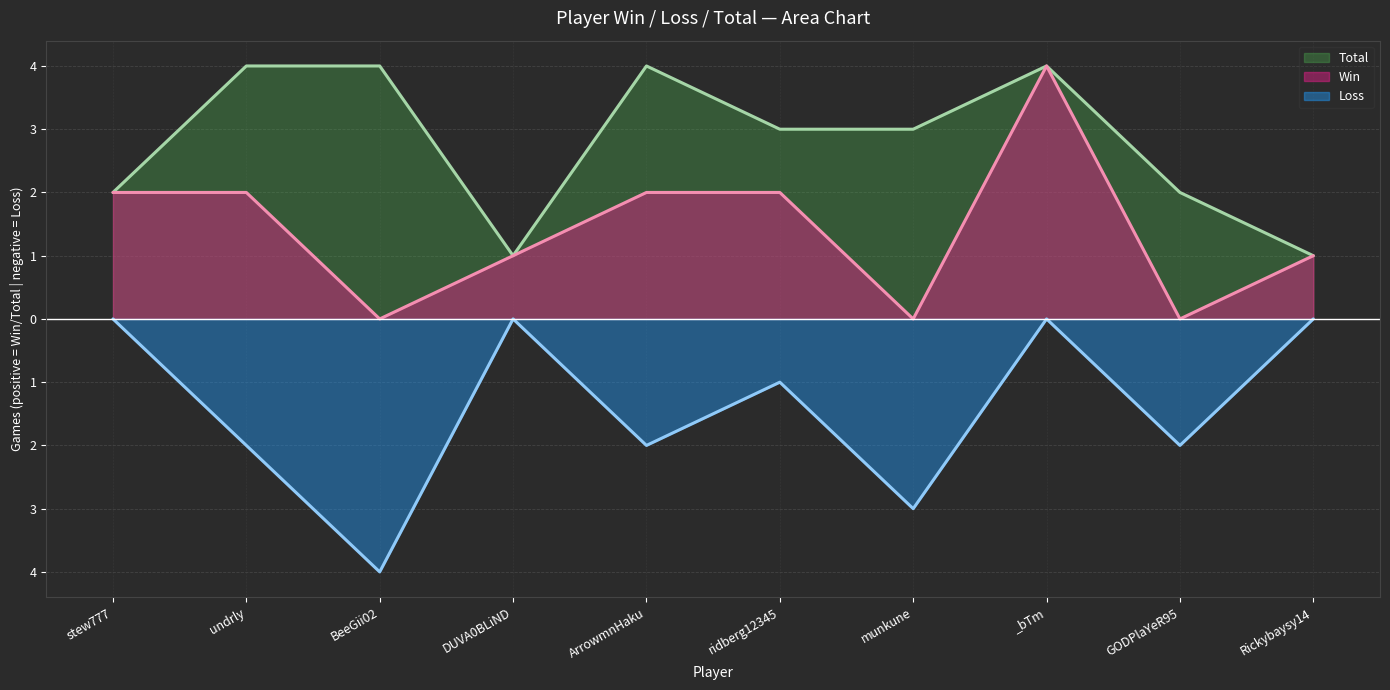

How many lines are shown in the chart?

3